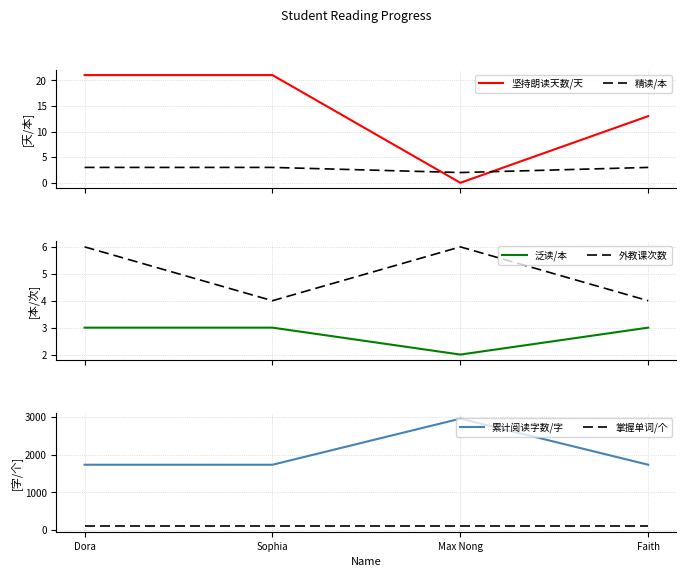

Does the chart display data point markers on the line(s)?

No